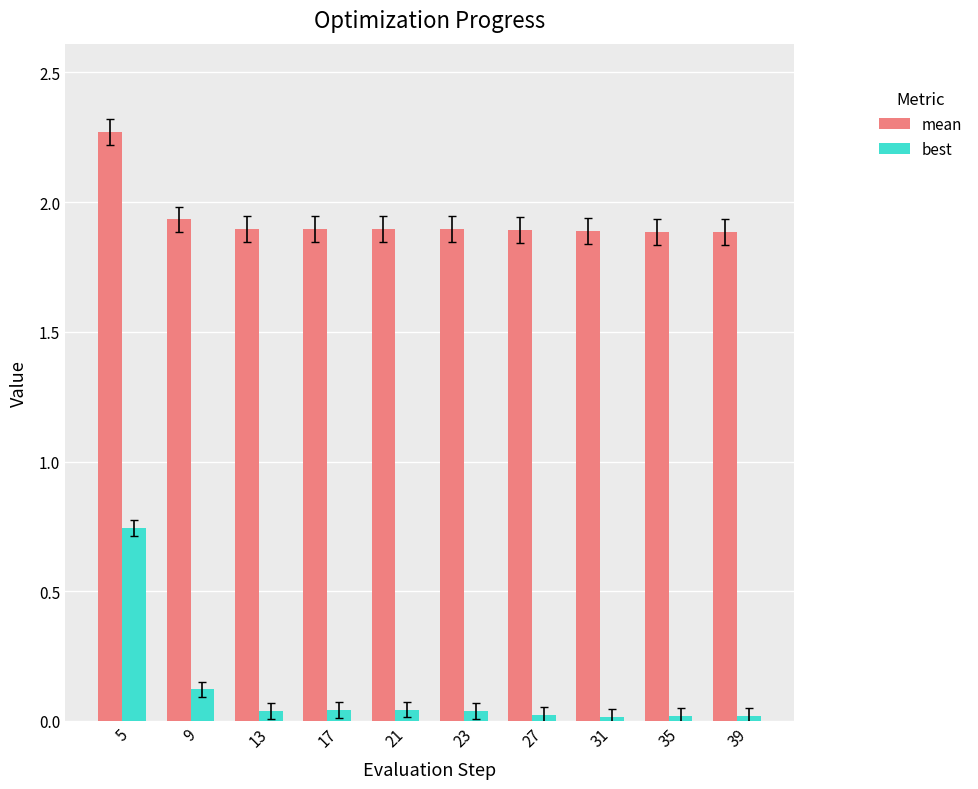

How many bars are there in total?

20